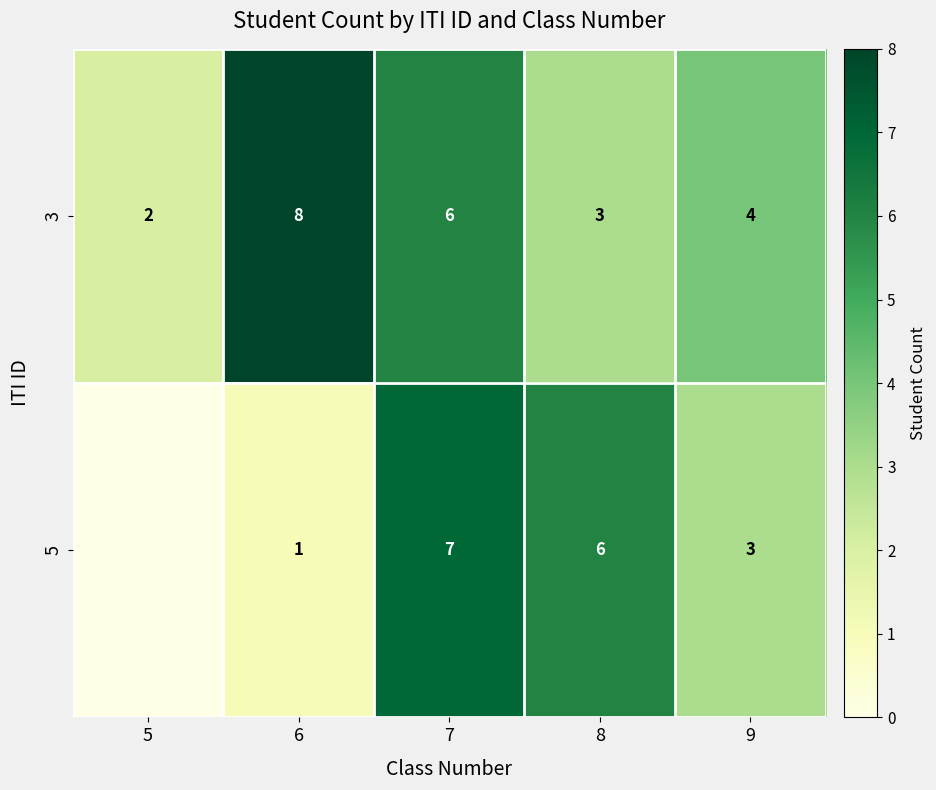

What is the difference between the highest and lowest values at 8?

3